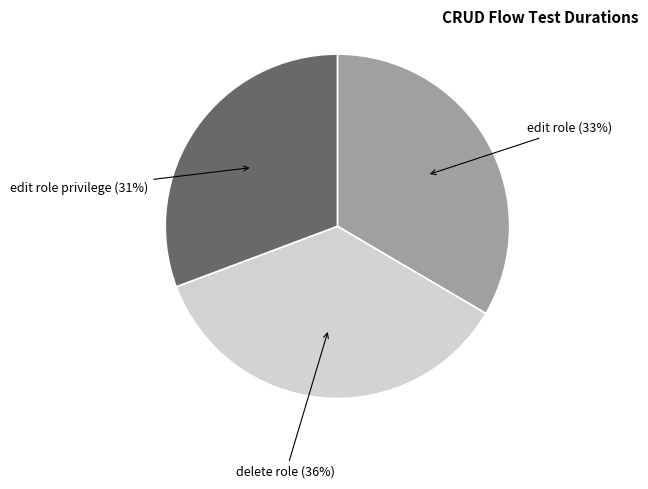

Is there a majority slice in this chart?

No